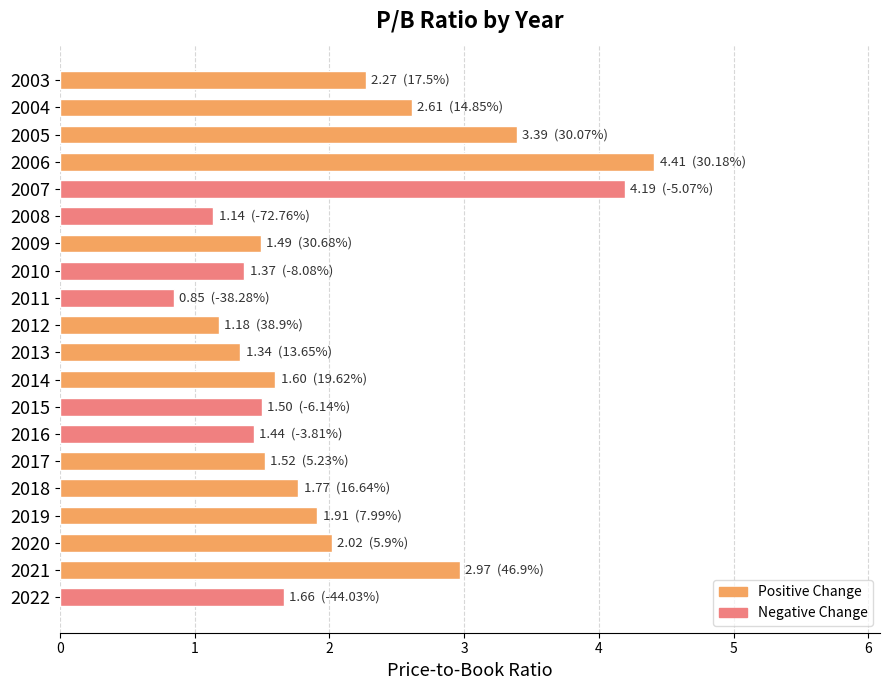

How many distinct data groups are displayed?

1